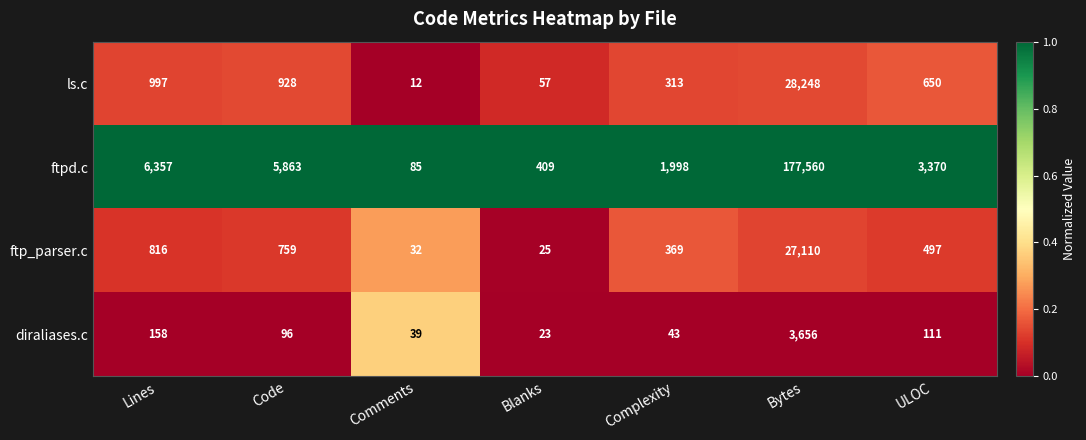

Is it true that ftpd.c equals 118 at Comments?

False